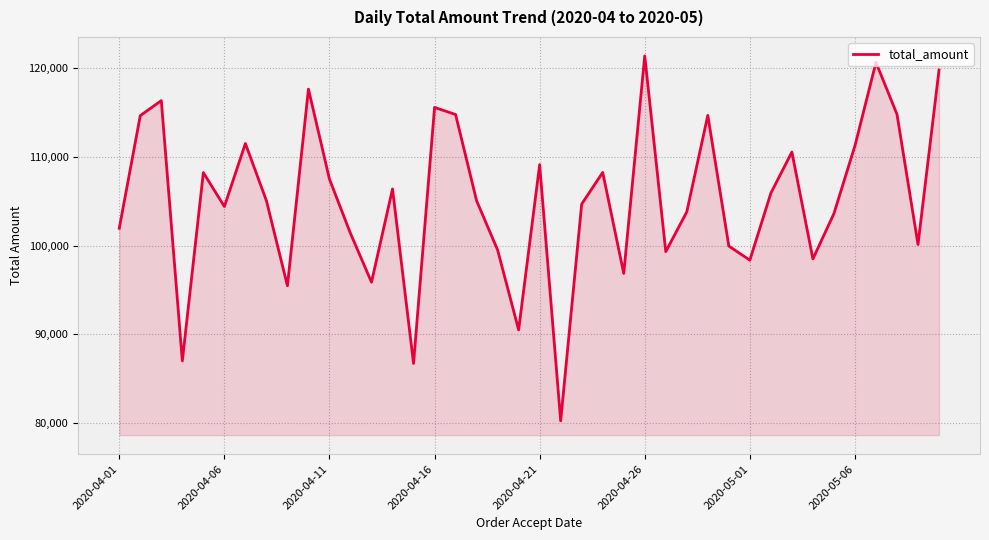

What is the sum of all values?

4207437